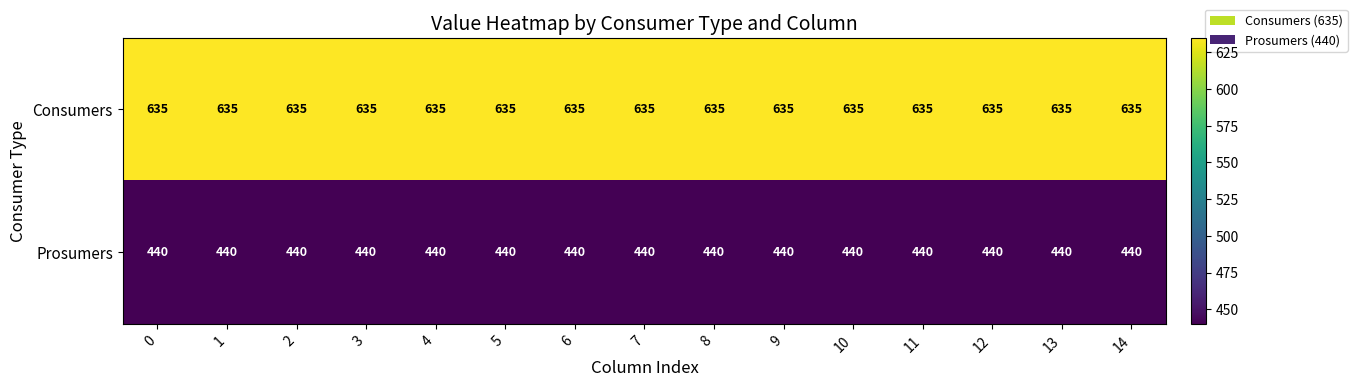

Is it true that Prosumers equals 645 at 2?

False